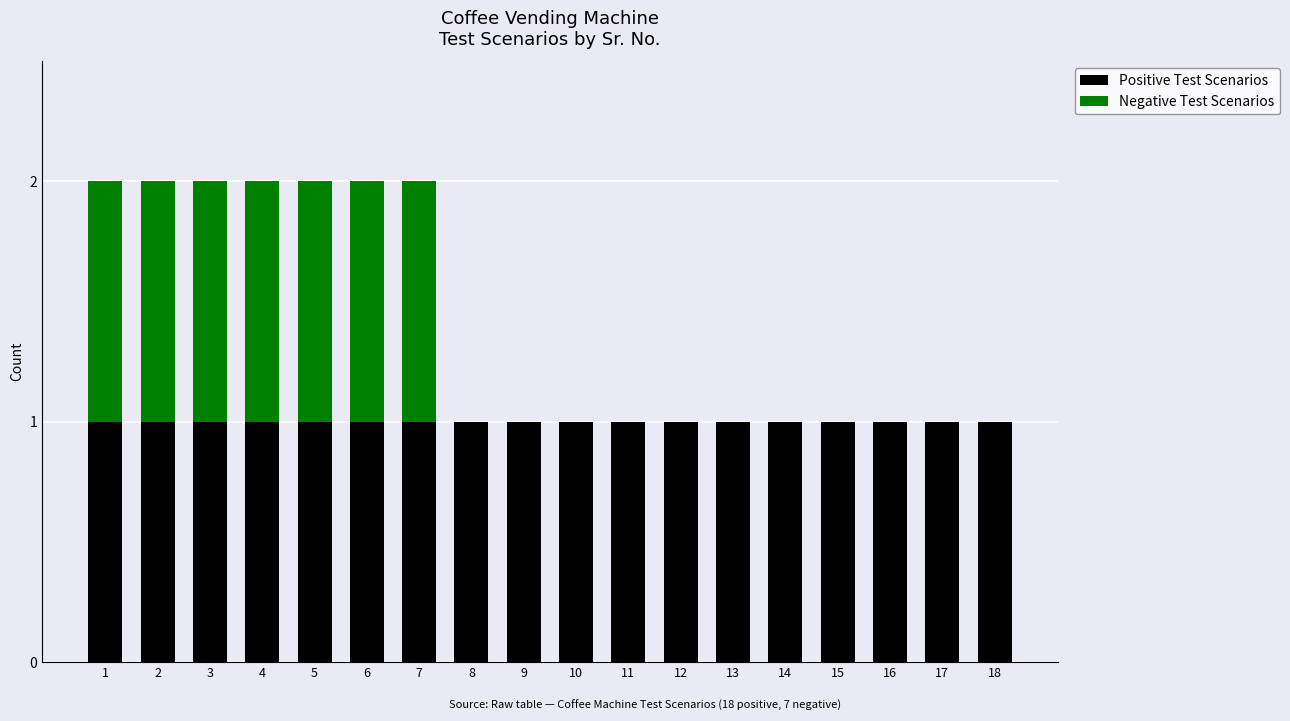

What is the sum of all Positive Test Scenarios values?

18